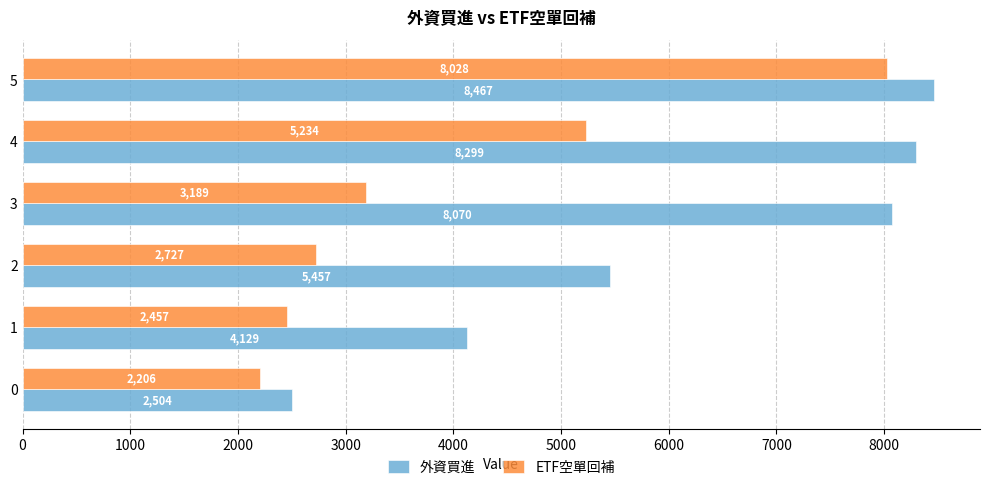

List the labels in order of 外資買進 value, largest first.

5, 4, 3, 2, 1, 0